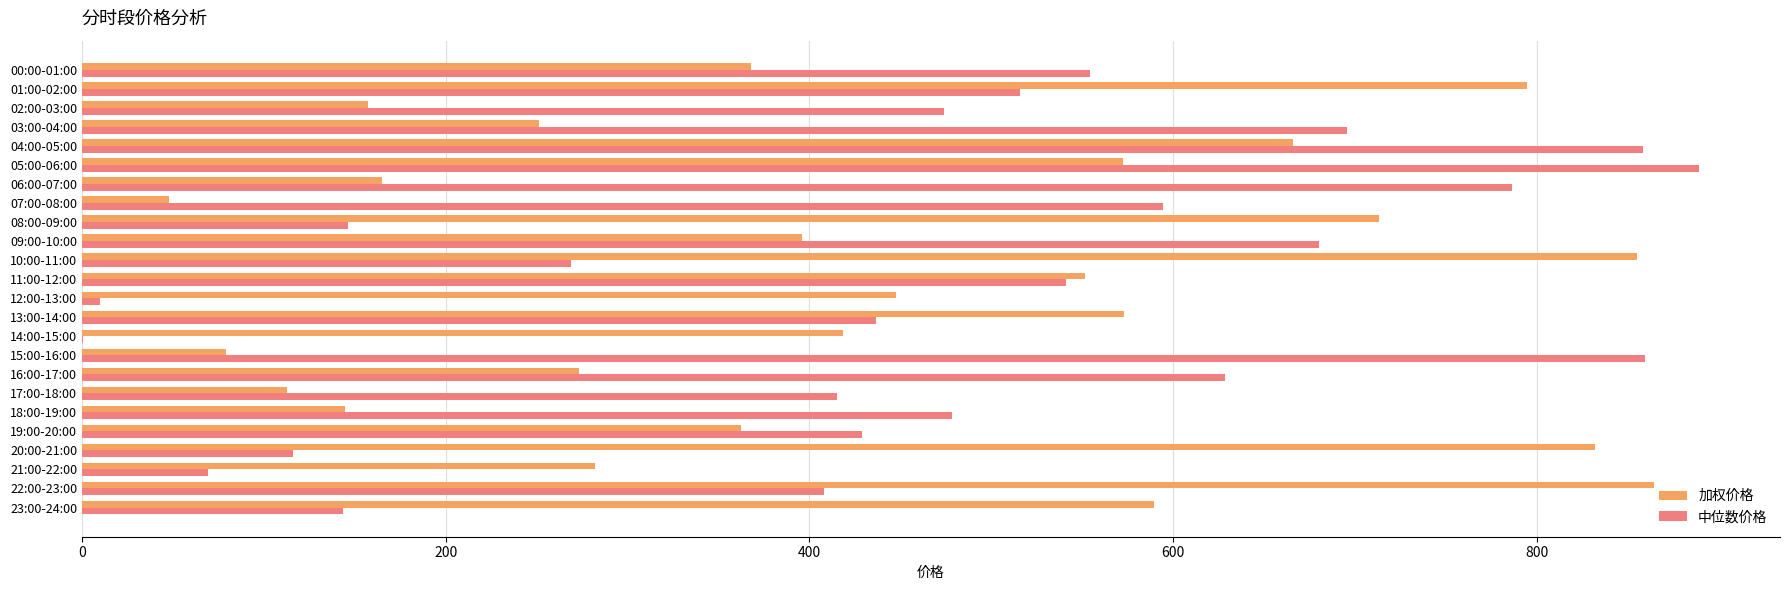

At which category is the sum across all series the highest?

04:00-05:00